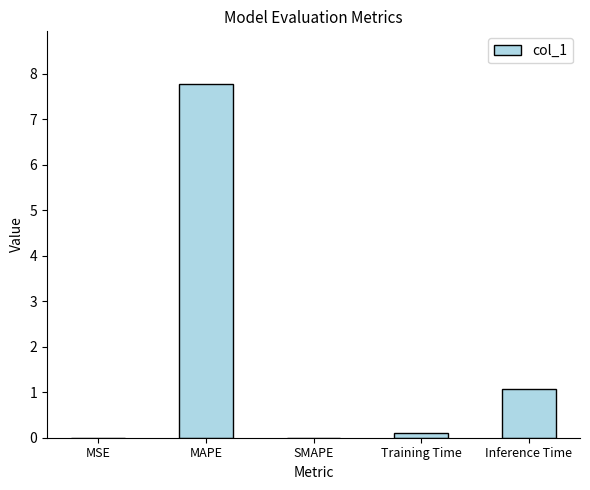

The chart shows a value of 0.2 at Inference Time. True or false?

False